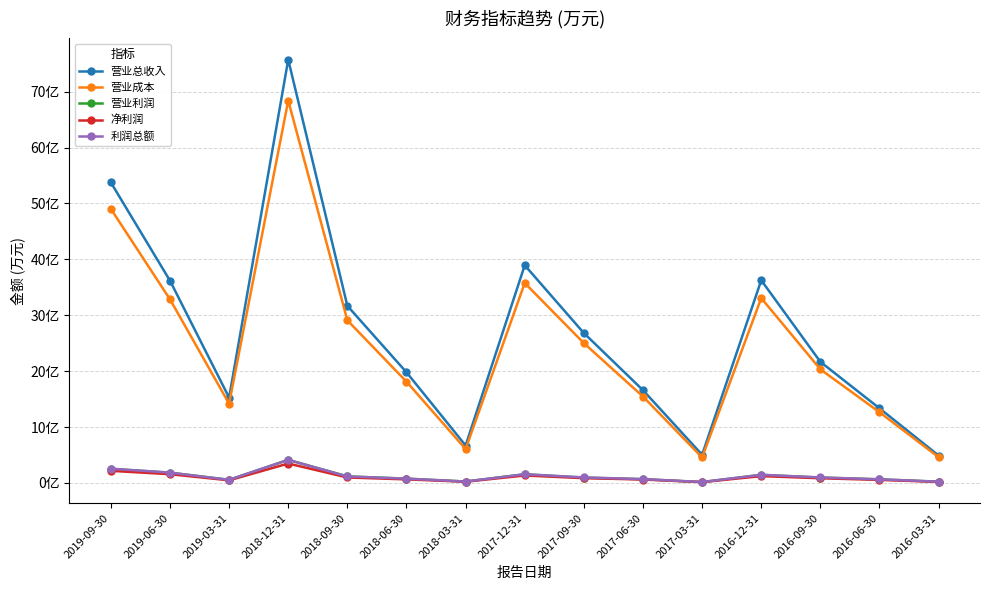

What is the average value of the 净利润 series?

10226